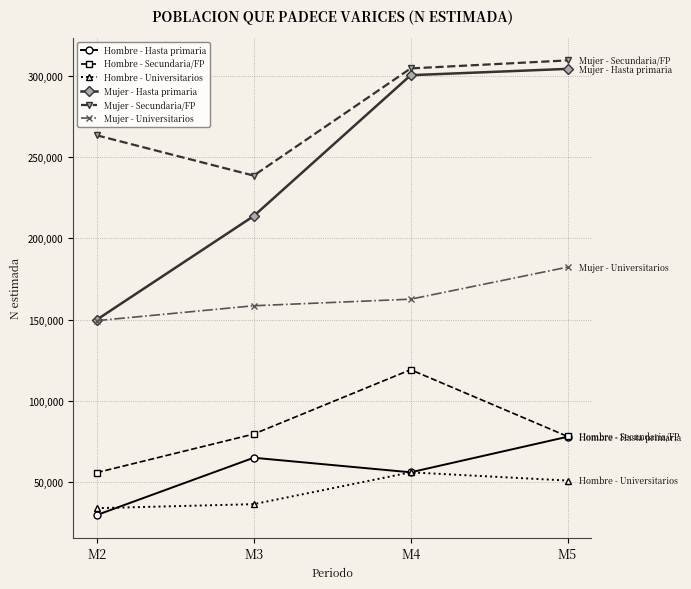

Read the Hombre - Hasta primaria value at M4, to the nearest 10.

55830